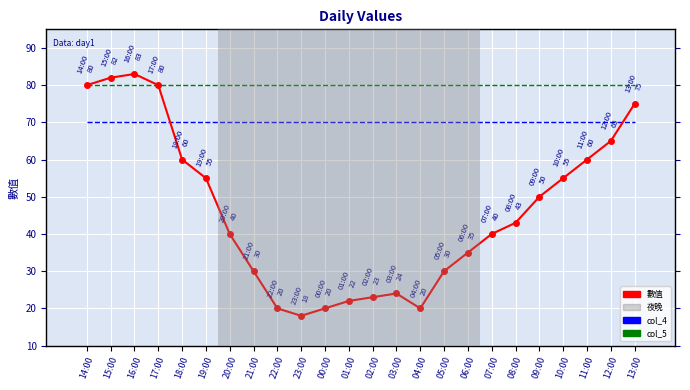

How many groups of bars are there?

24